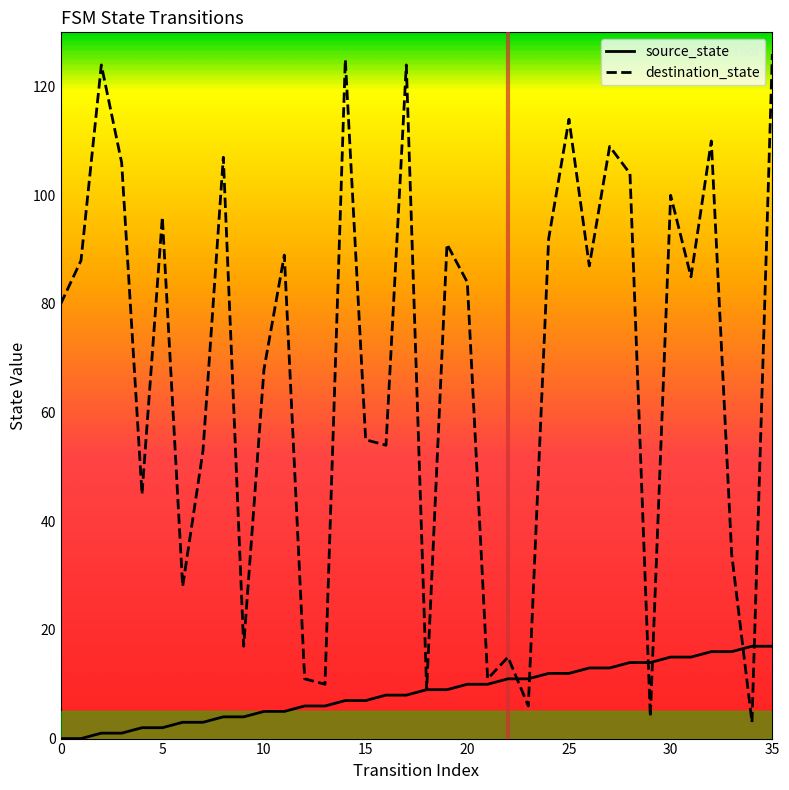

Which series has the widest spread of values?

destination_state